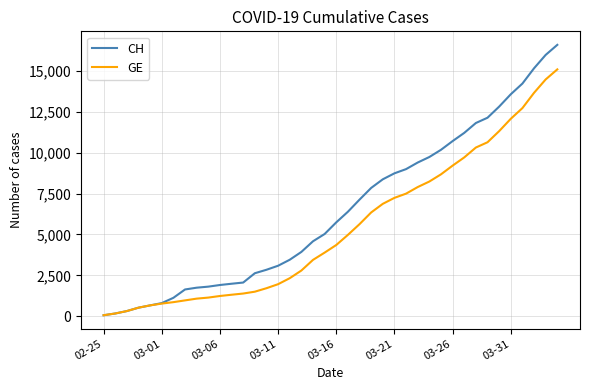

Which series has the largest total across all categories?

CH